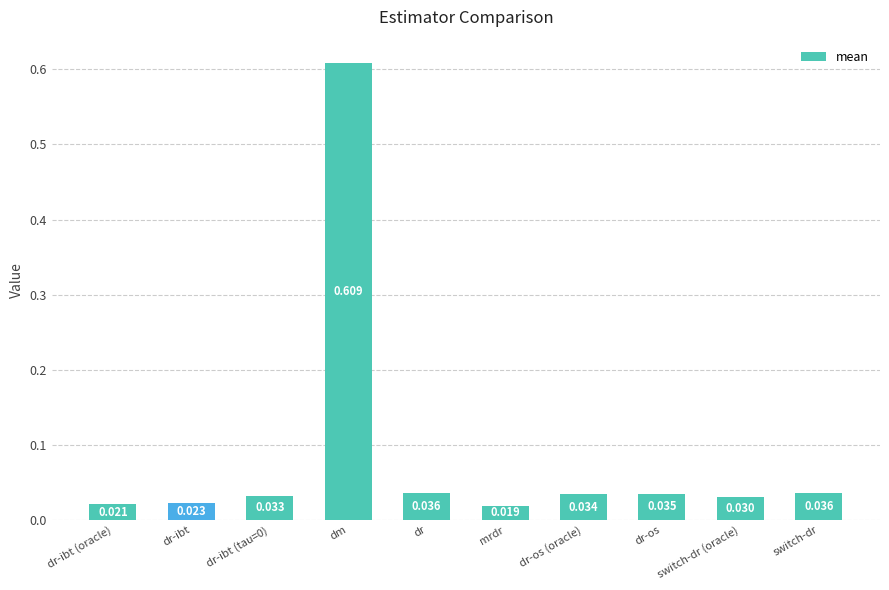

What is the sum of the values at dr-os (oracle) and mrdr?

0.1